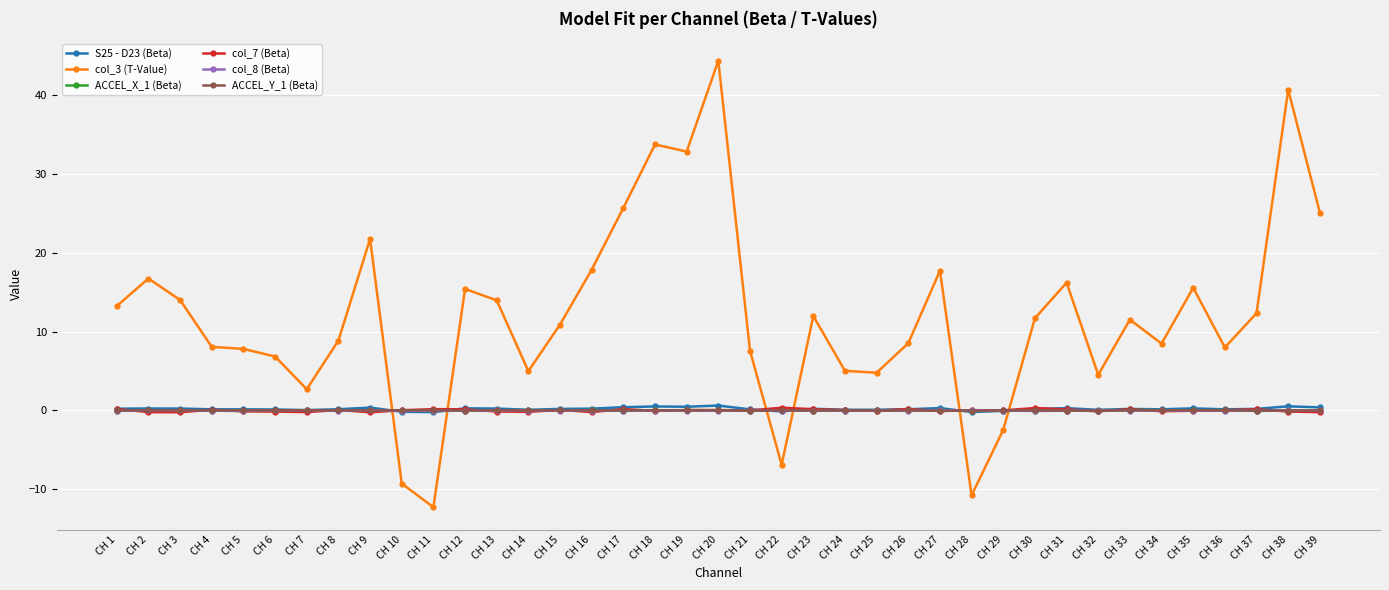

Is it true that col_8 (Beta) equals -0.0 at CH 15?

True